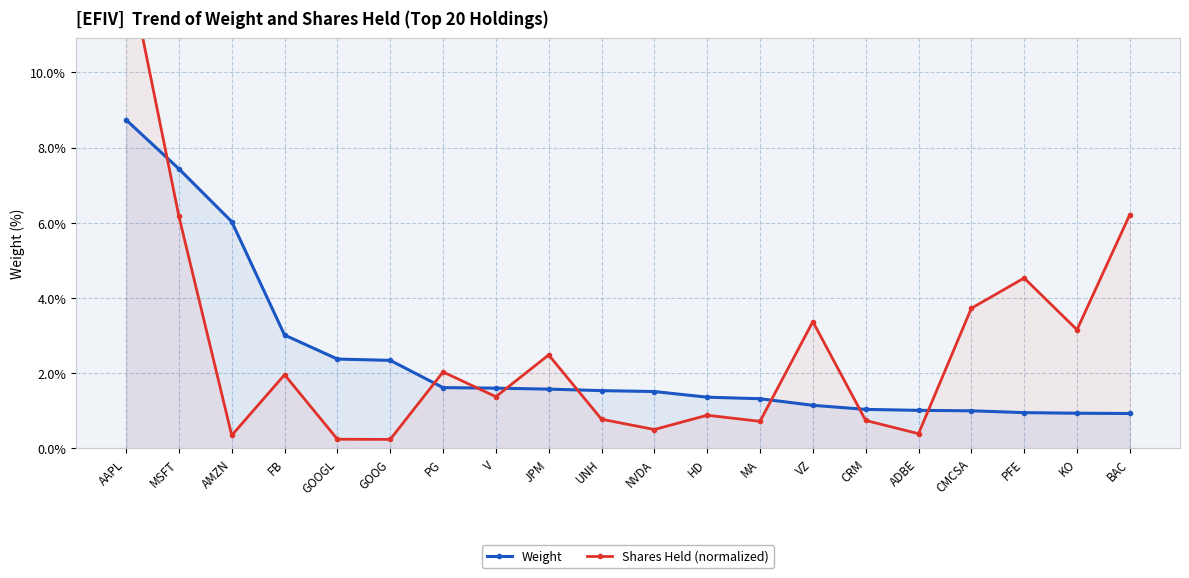

At which category is the sum across all series the highest?

AAPL